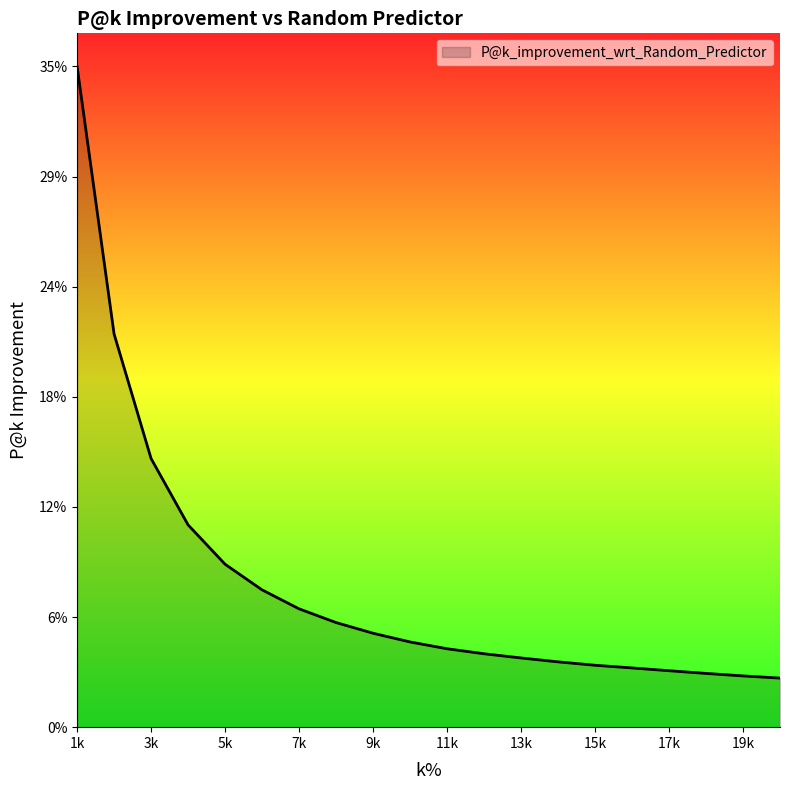

Reading left to right, extract all data points from this chart.

35.3	21.0	14.3	10.8	8.7	7.3	6.3	5.6	5.0	4.6	4.2	3.9	3.7	3.5	3.3	3.2	3.0	2.9	2.7	2.6